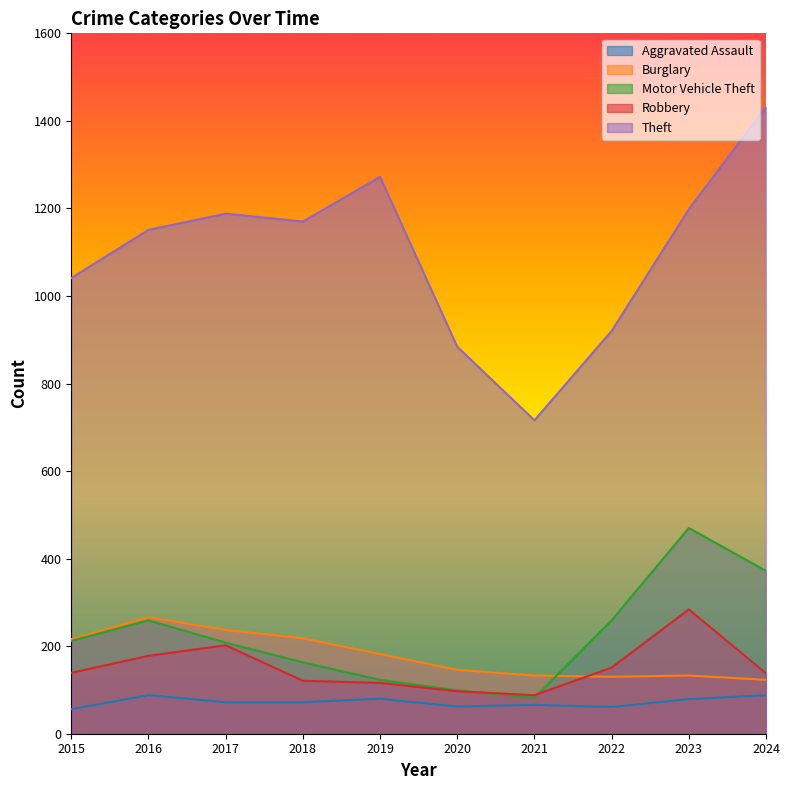

Between 2020 and 2022, which series saw the biggest shift?

Motor Vehicle Theft